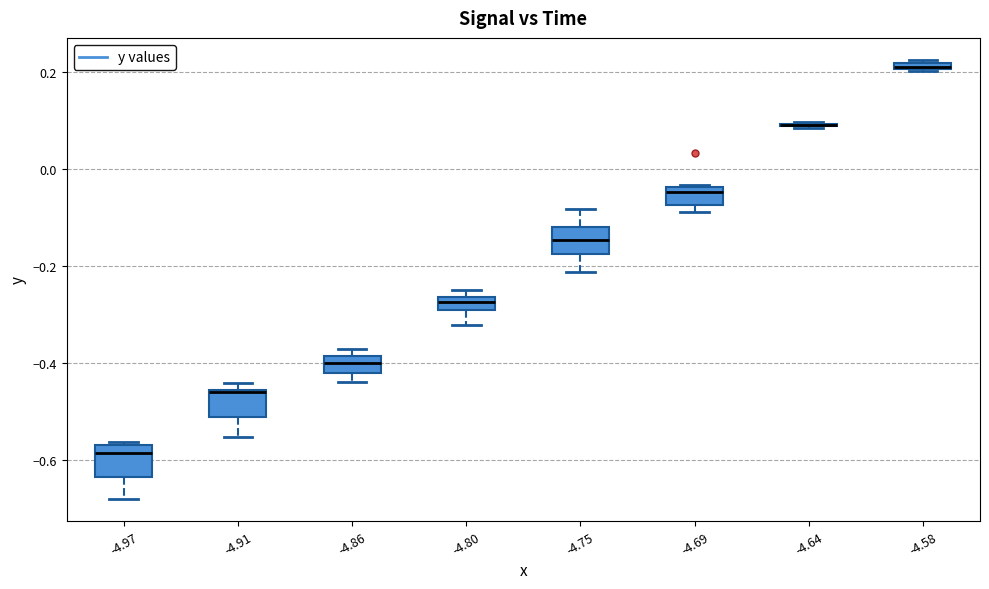

Where is the upper edge of the box at x = -4.58 on the y-axis? The values are not printed on the chart, so give them approximately, as read against the axis.

0.22